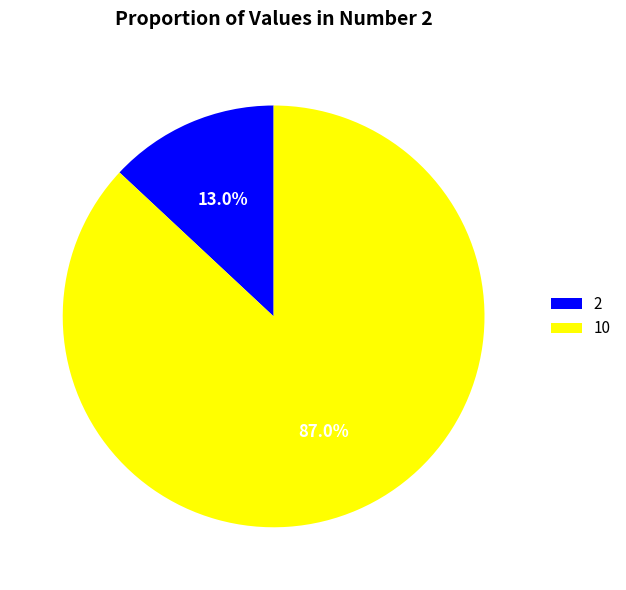

To the nearest percent, what is the average slice percentage?

50%